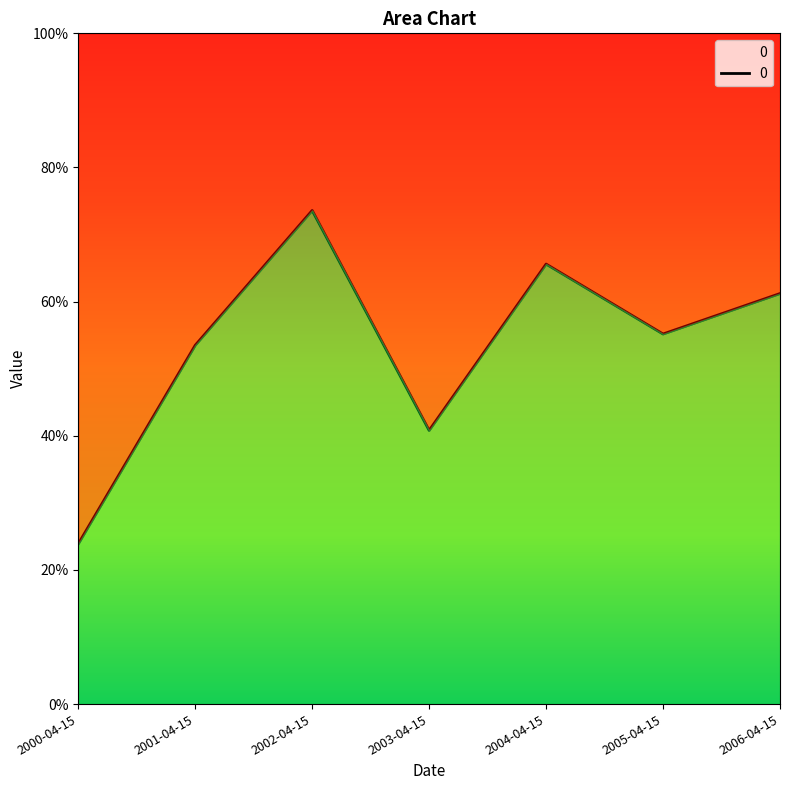

Reading right to left, list all the values displayed in this chart.

0.6	0.6	0.7	0.4	0.7	0.5	0.2